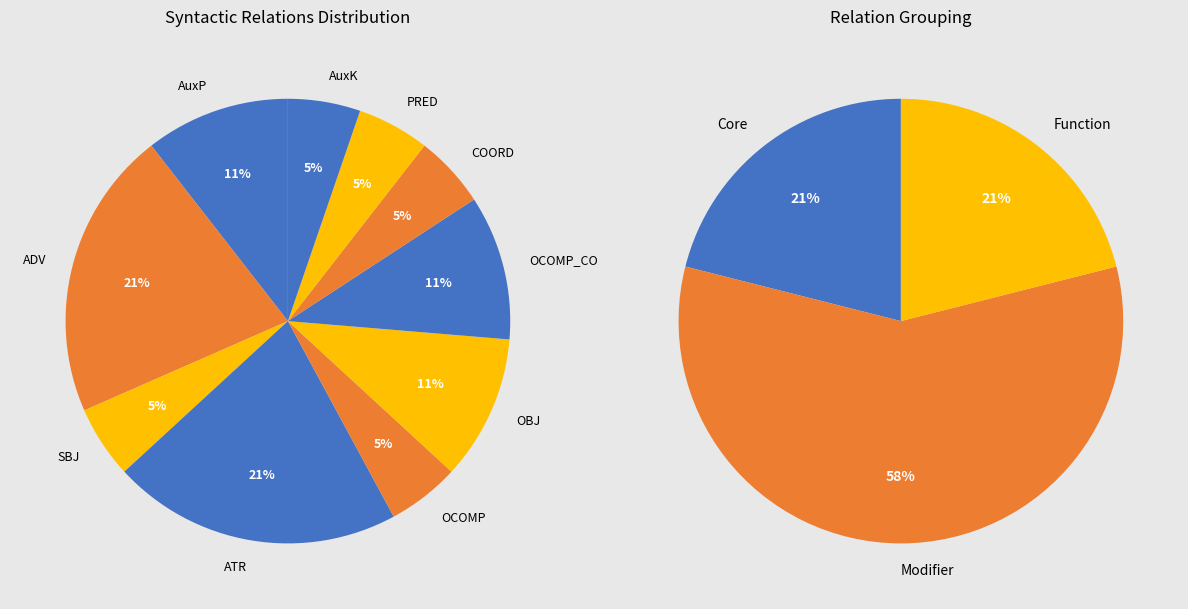

Which has a higher value, ADV or AuxP?

ADV